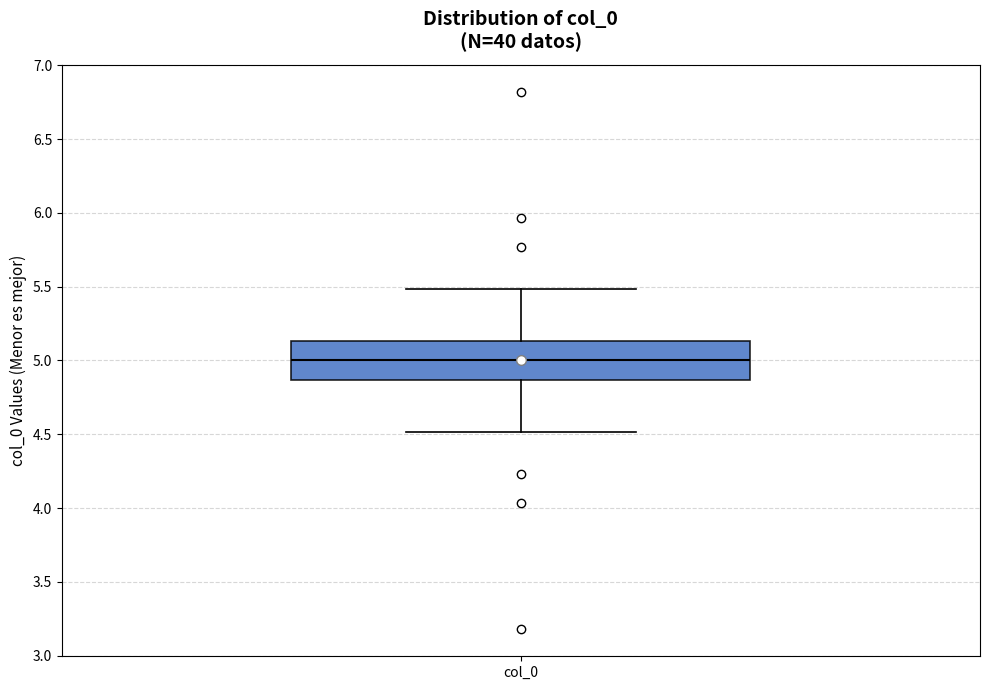

Read this box plot against the y-axis: the position of the median line, the range covered by the box, and the ends of both whiskers. The values are not printed on the chart, so give them approximately, as read against the axis.

median 5.00, box 4.85 to 5.15, whiskers 4.50 to 5.50